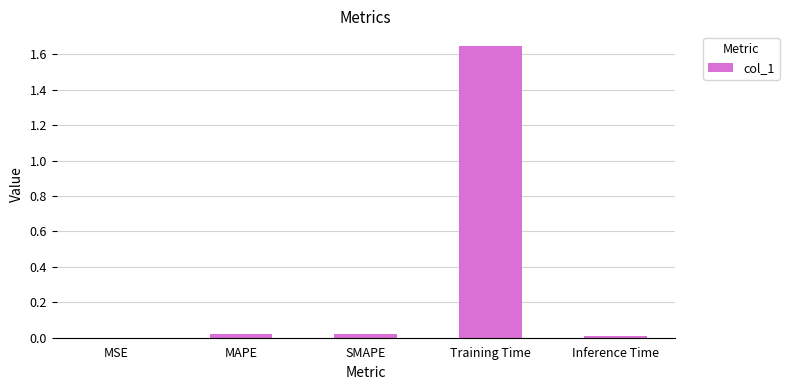

Are the bars horizontal?

No